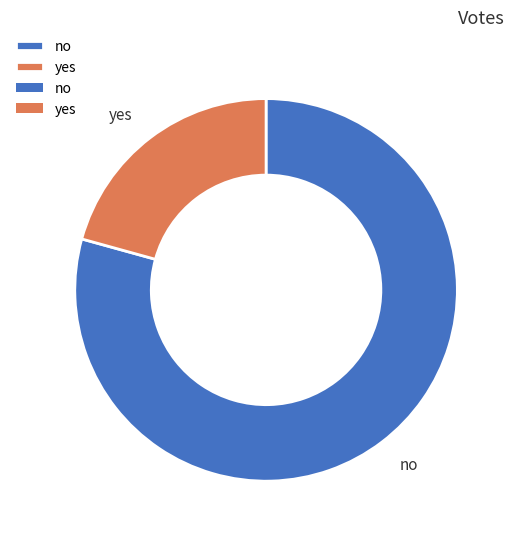

Which slice represents more than half of the pie?

no